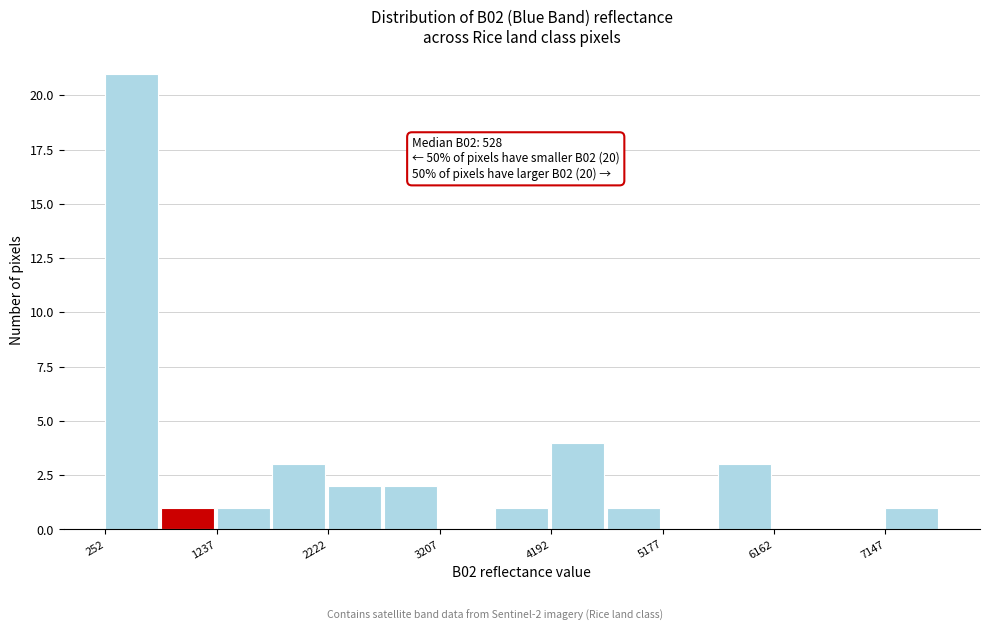

Which range on the x-axis has the tallest bar?

300 to 700